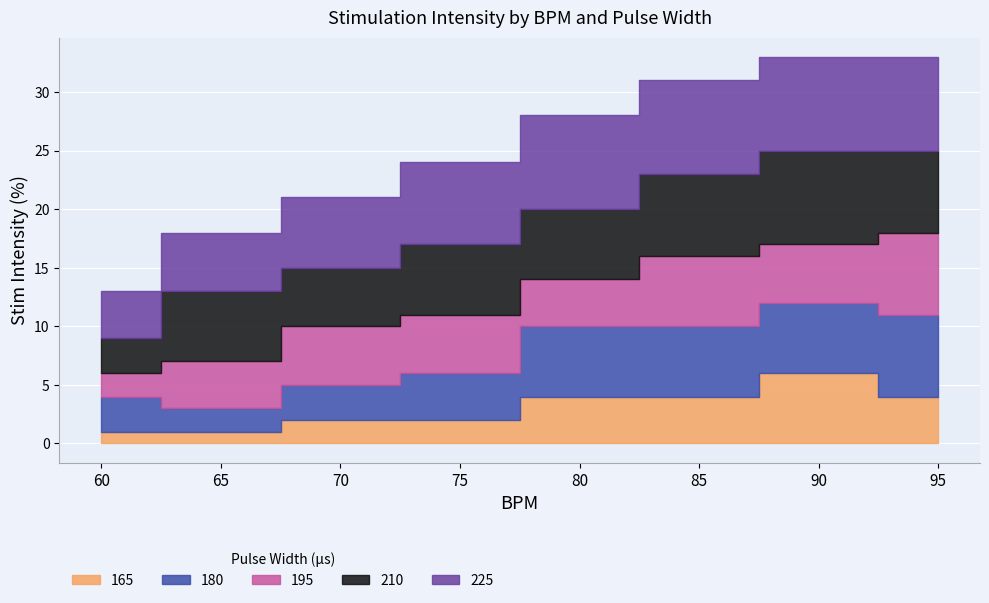

What is the sum of the 165 values at 70 and 80?

6